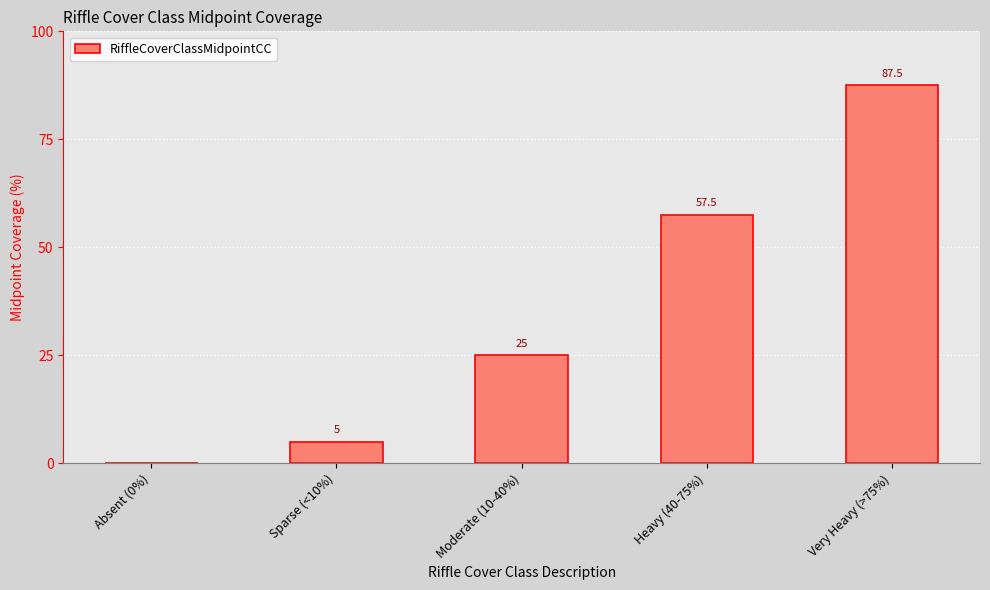

Where is the data nearest to the value 43?

Heavy (40-75%)